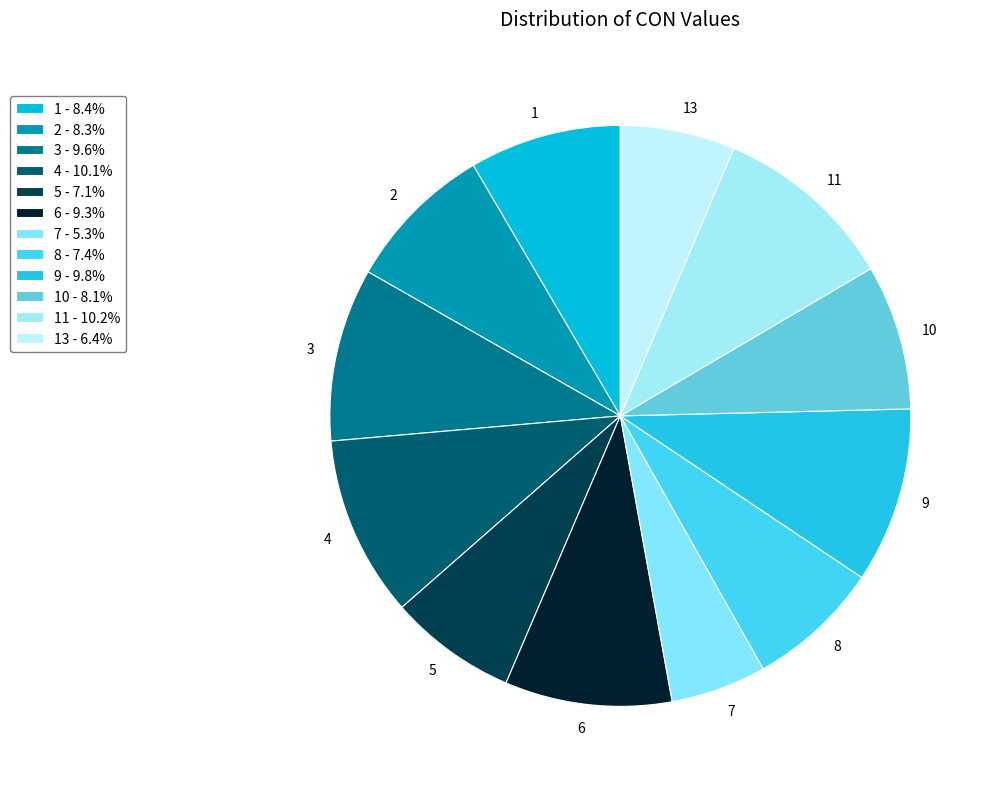

Does 6 represent more than half of the total?

No